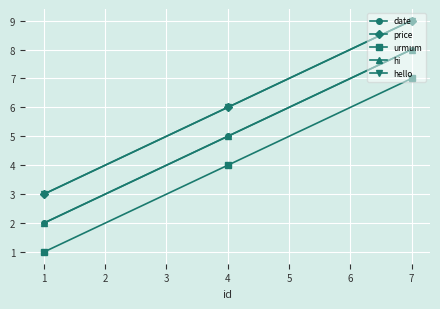

Does the chart have visible grid lines?

Yes